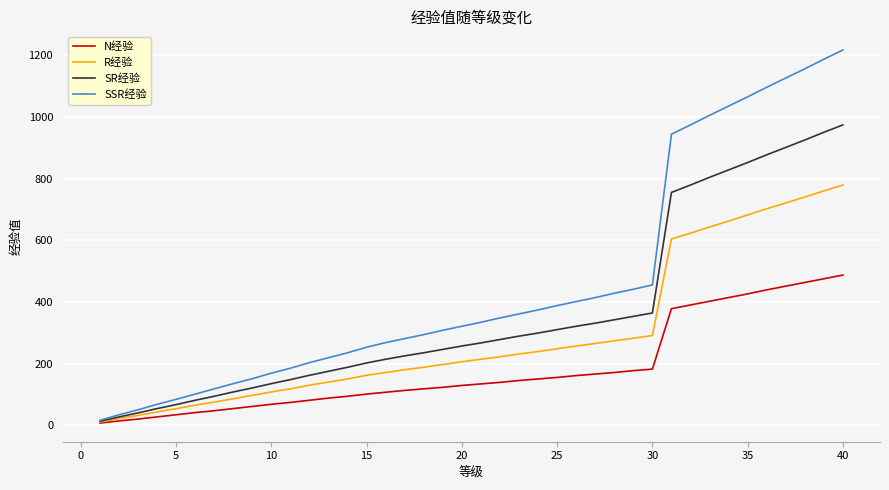

What are all the series names shown in the legend?

N经验, R经验, SR经验, SSR经验